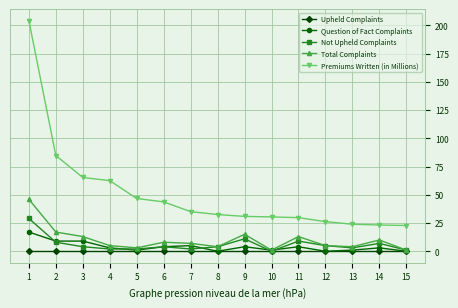

Rank the series by their maximum value, from highest to lowest.

Premiums Written (in Millions), Total Complaints, Not Upheld Complaints, Question of Fact Complaints, Upheld Complaints